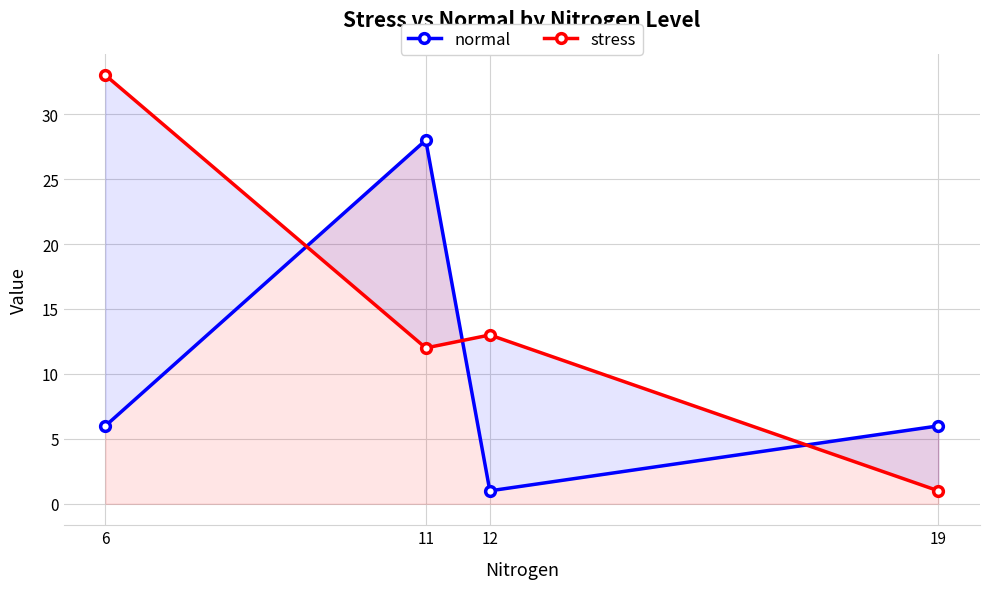

What is the difference between the maximum and minimum values in the stress series?

32